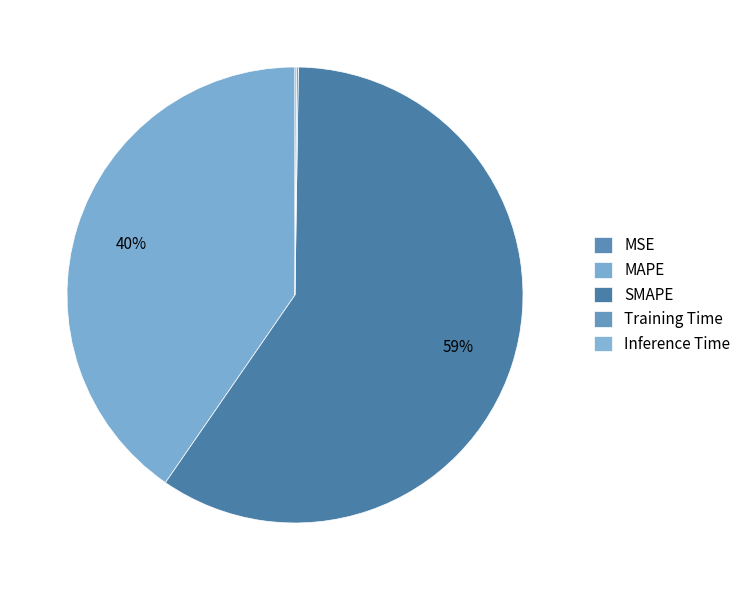

Is there a majority slice in this chart?

Yes